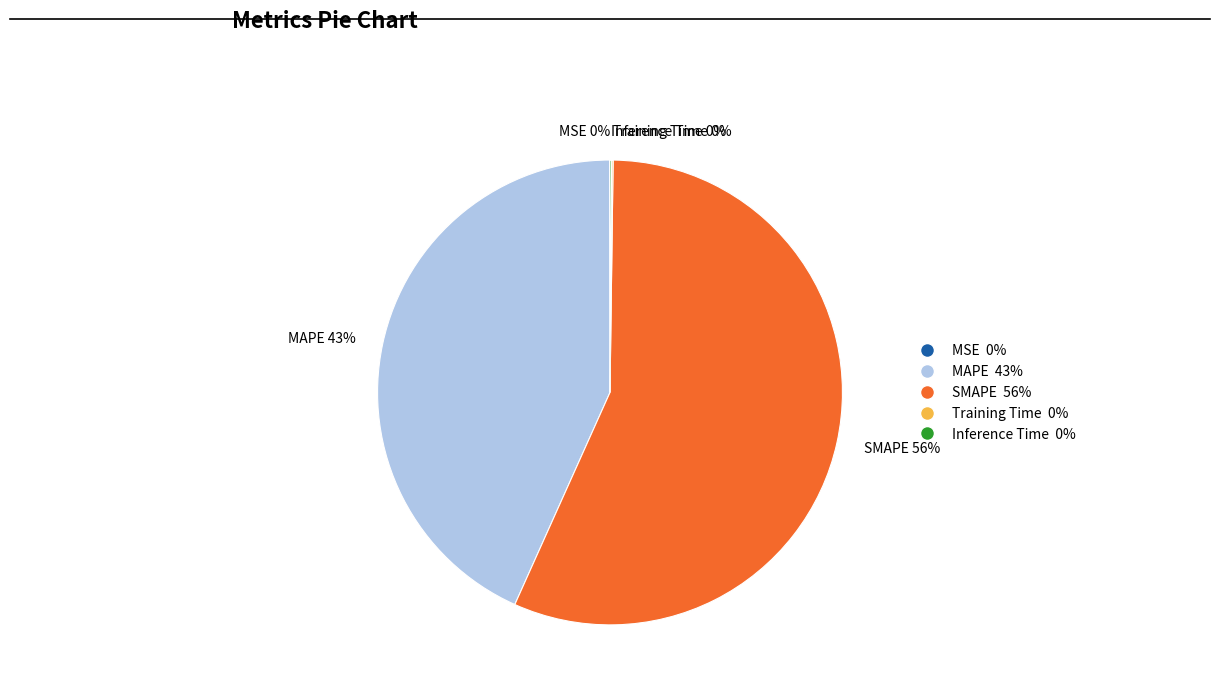

Is it true that MAPE 43% is 43% of the pie?

True